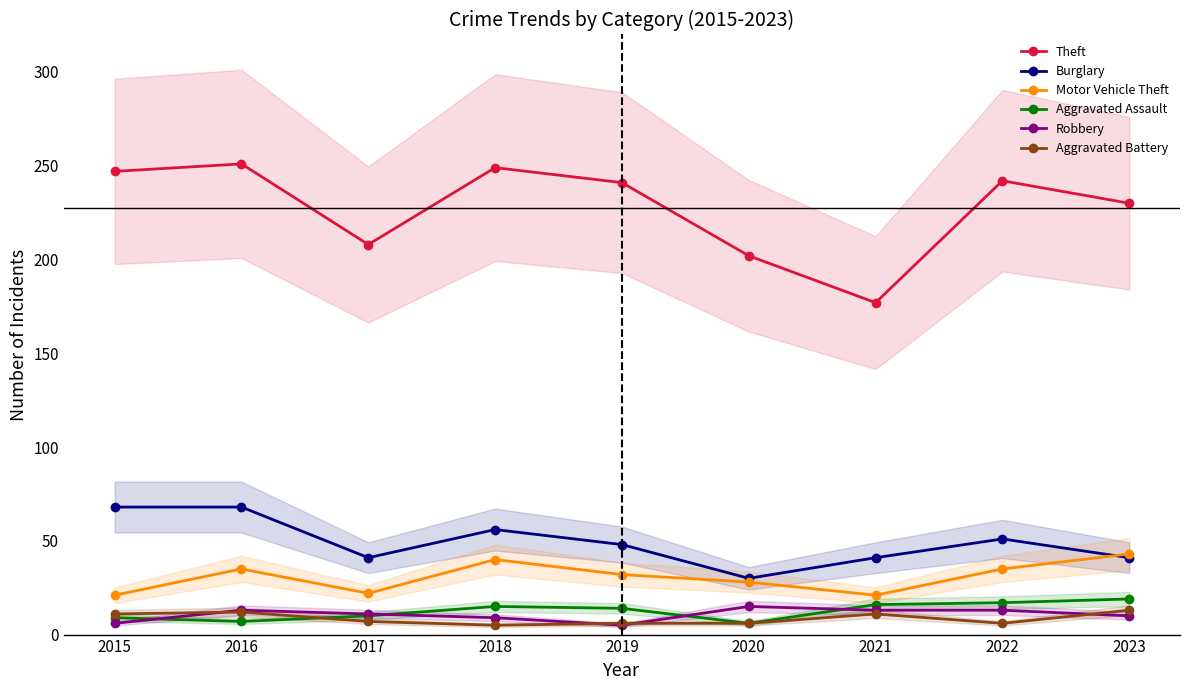

True or false: Motor Vehicle Theft and Aggravated Assault intersect in this chart.

False